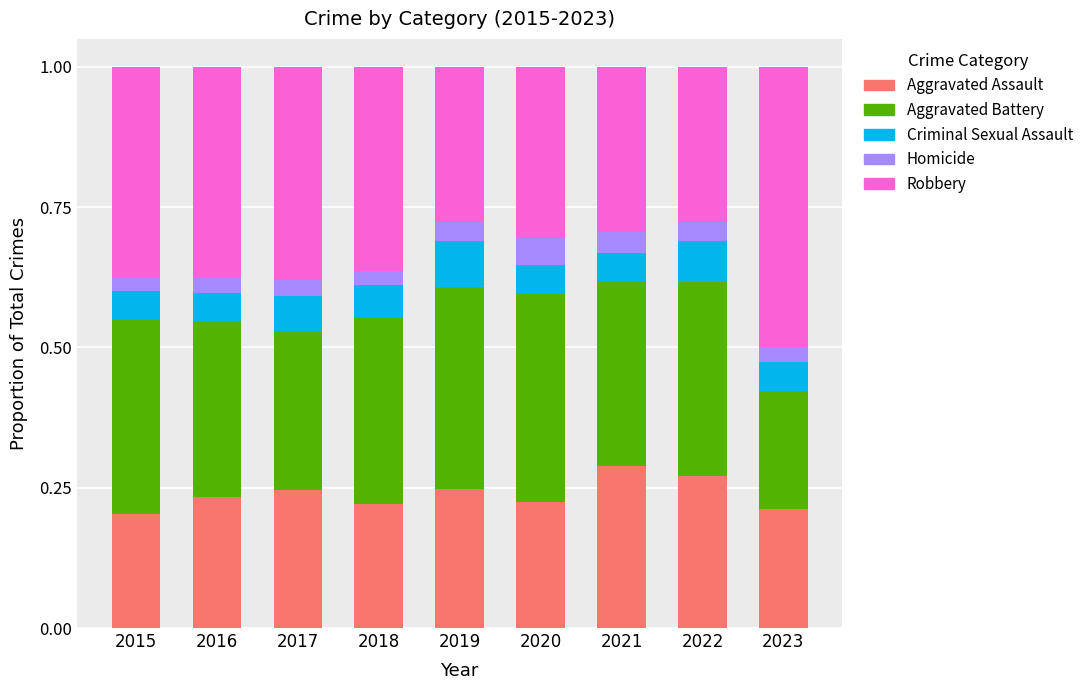

The Aggravated Assault series shows 0.1 at 2015. True or false?

False